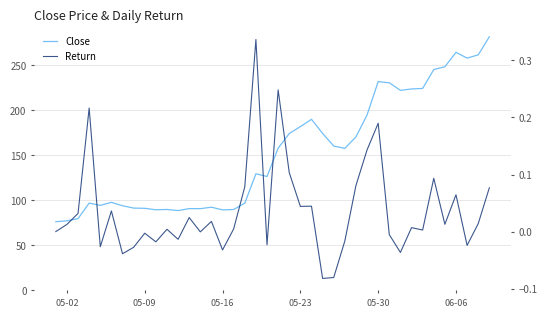

Is this an area chart (filled region under the line)?

No